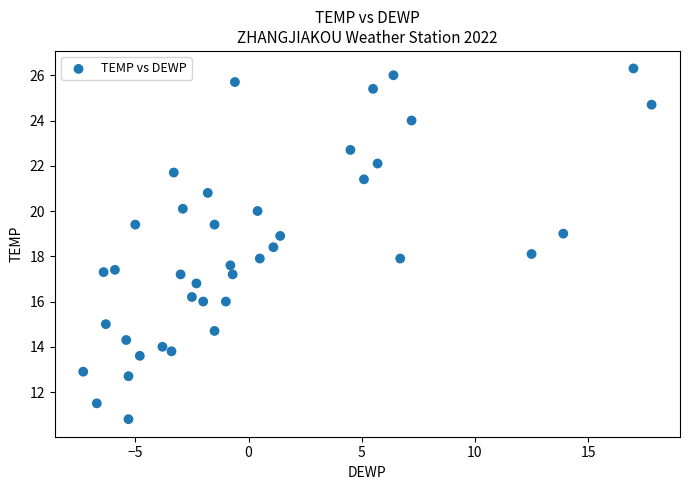

What is the range of Y values (max minus min)?

15.5